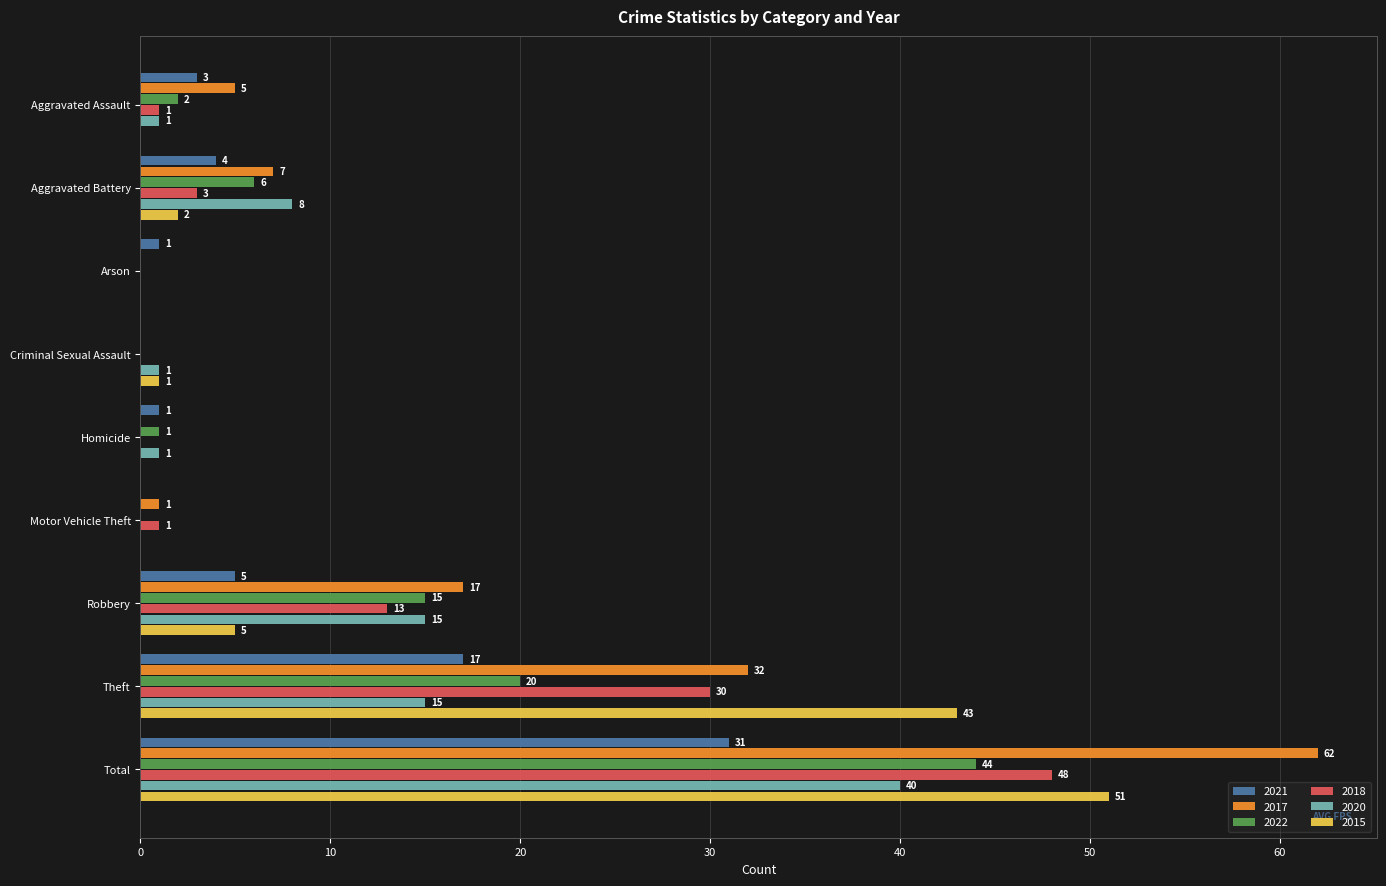

What is the highest value of the 2021 series?

31